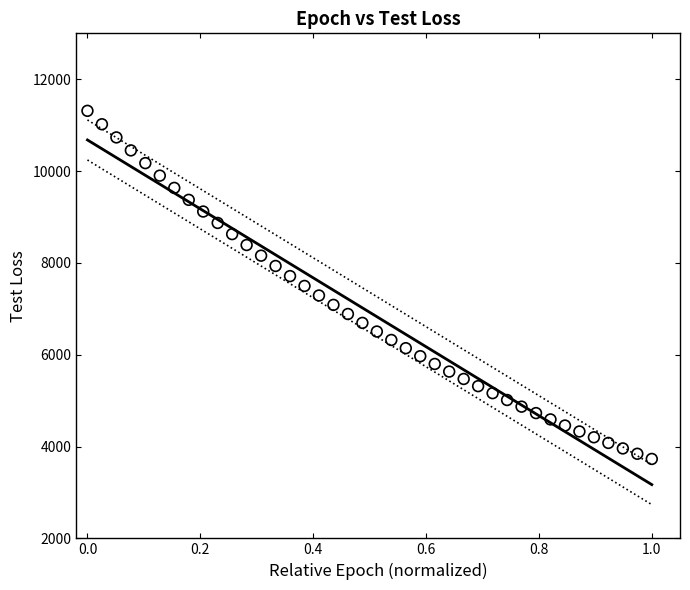

What is the range of X values (max minus min)?

1.0